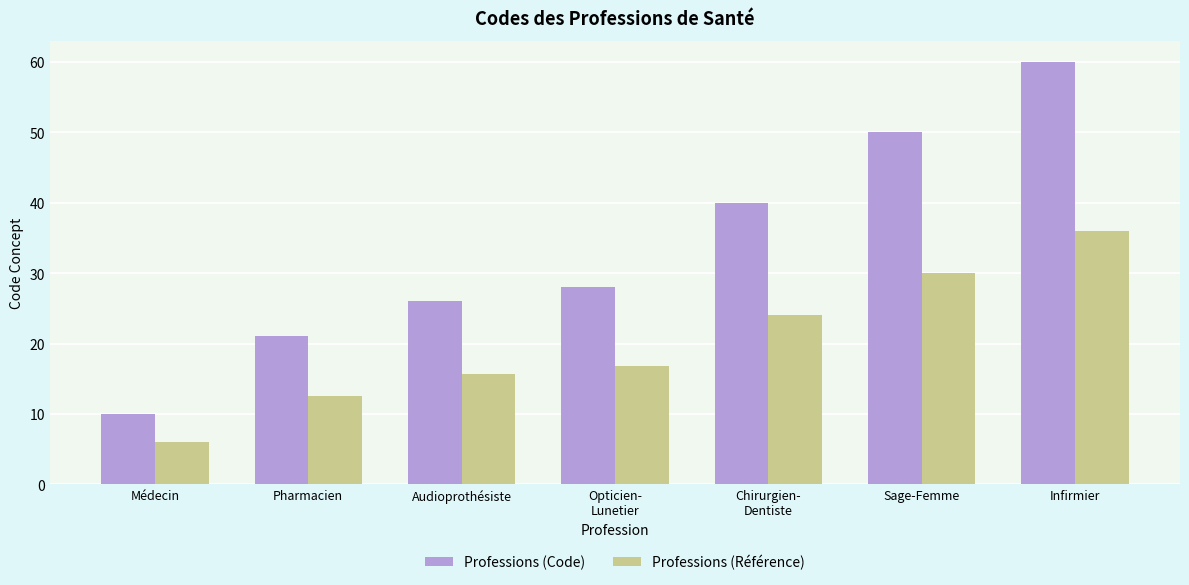

At how many categories does at least one series exceed 24?

5